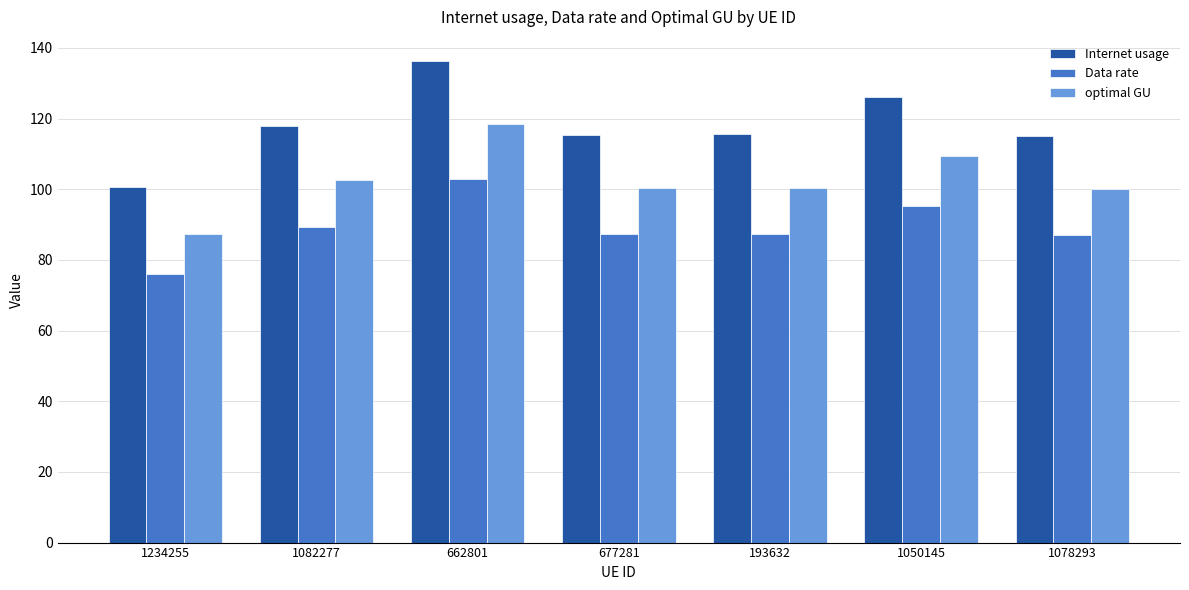

Which label corresponds to the largest value in the chart?

662801